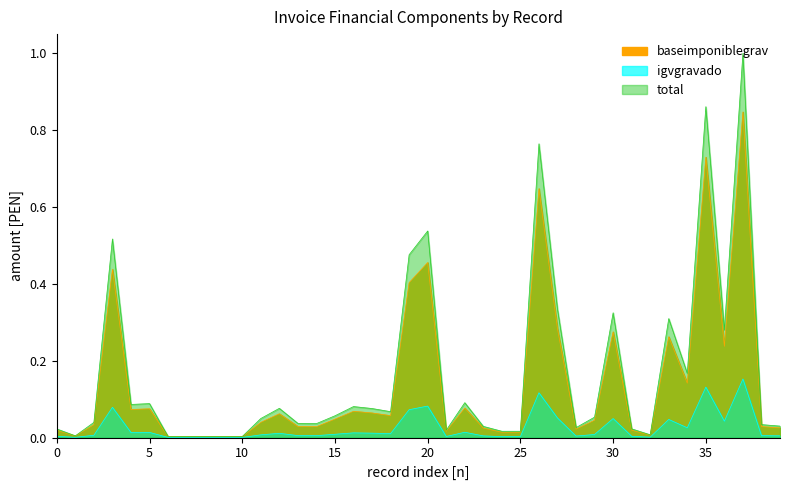

Is the value of total at 37 greater than the value of baseimponiblegrav at 22?

Yes